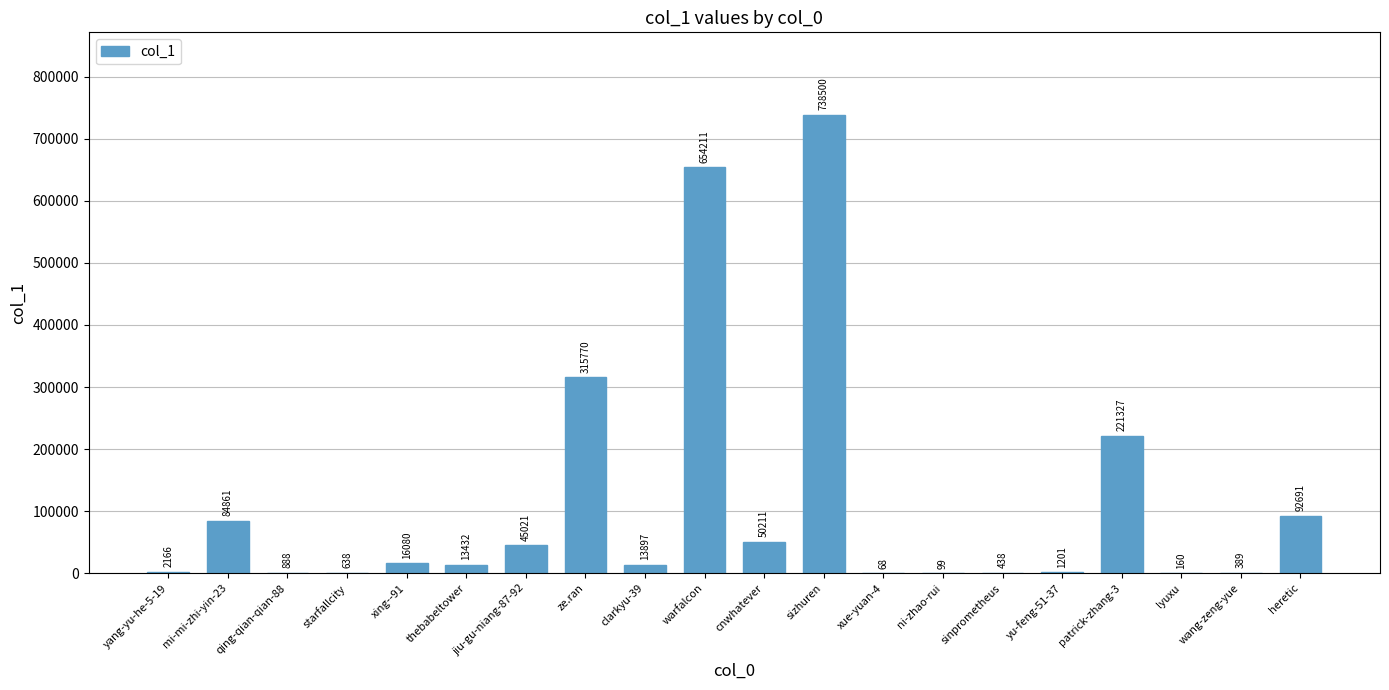

Which has a higher value, thebabeltower or warfalcon?

warfalcon